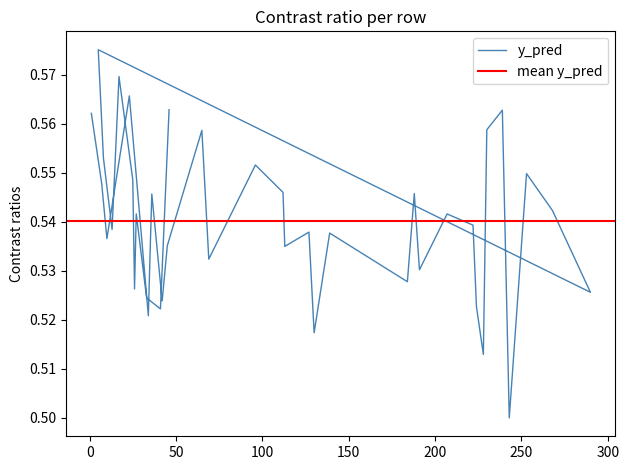

True or false: there are more than 0 points higher than both neighbors.

True